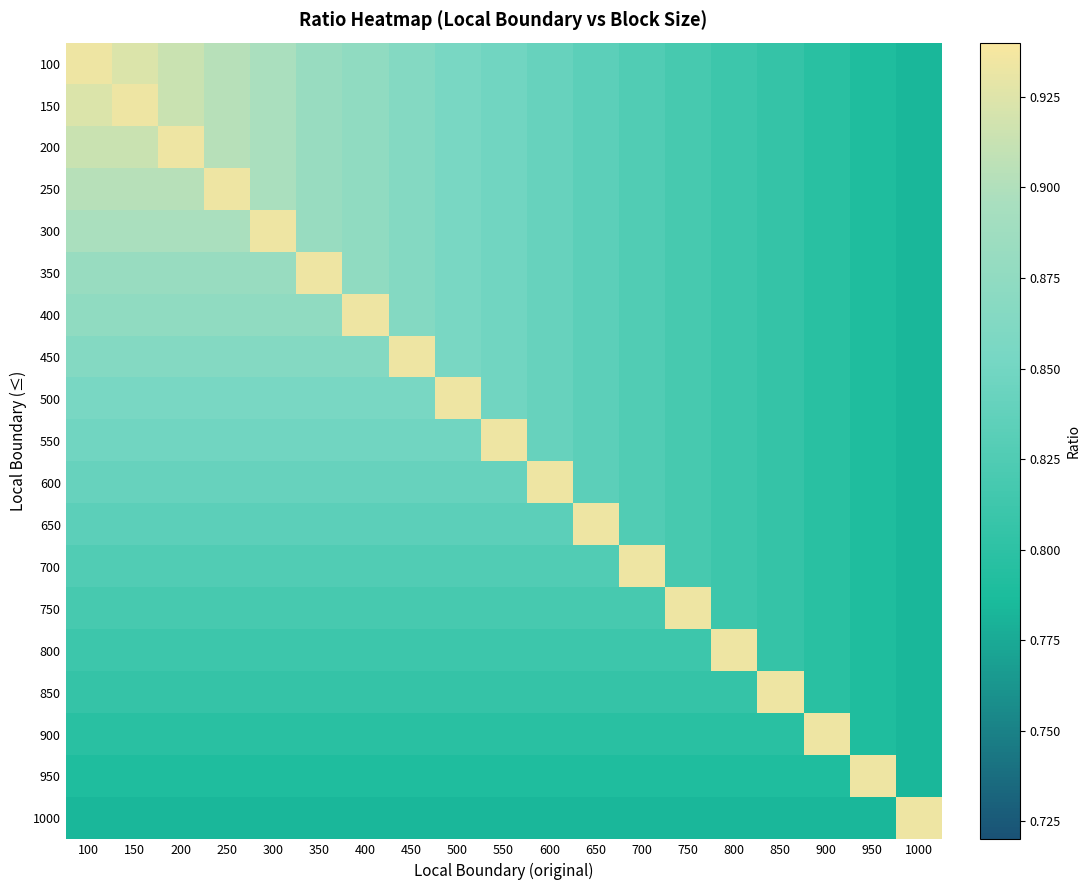

Count the number of data series in this chart.

19